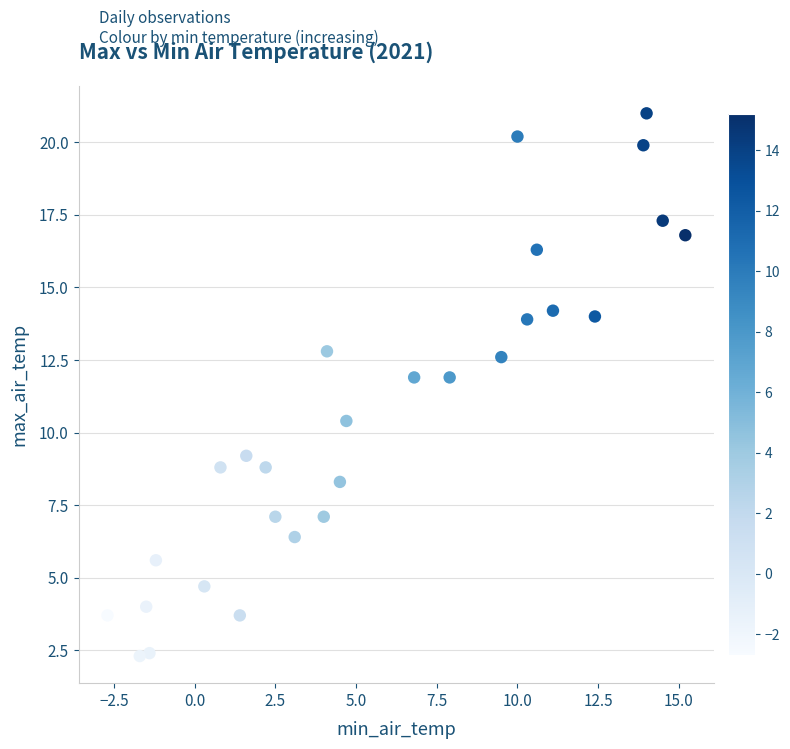

What is the range of X values (max minus min)?

17.9